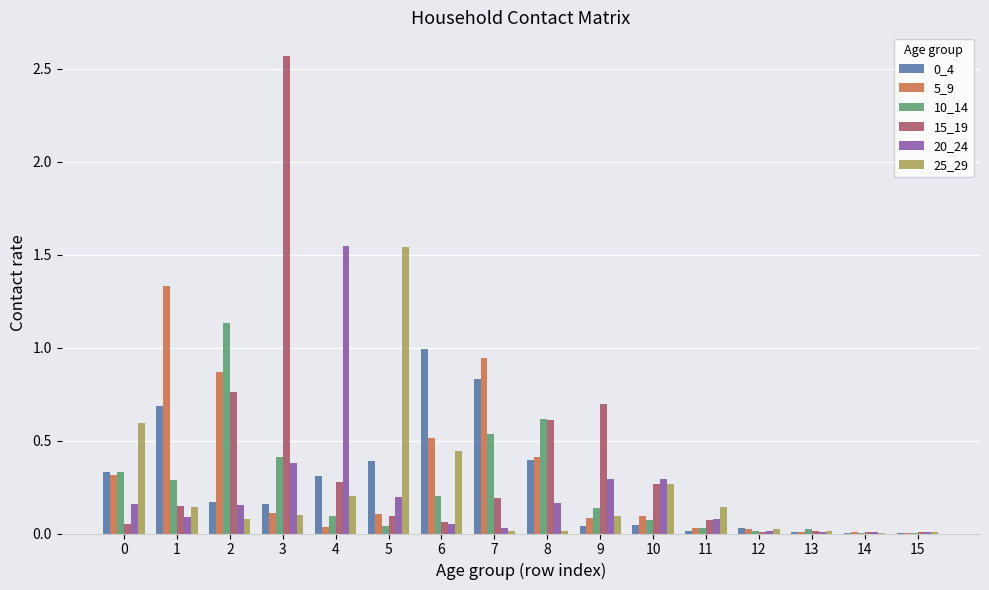

Which series has the widest spread of values?

15_19